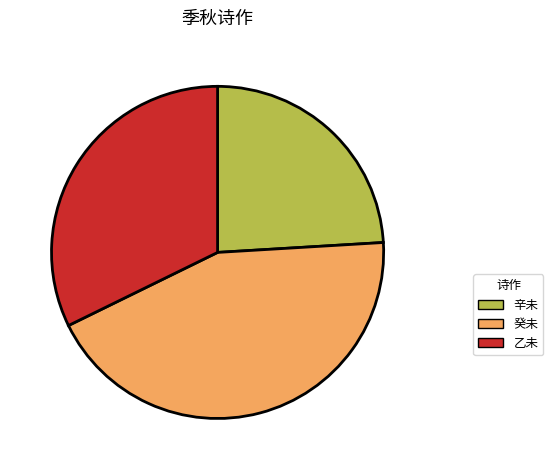

Does any single category account for the majority?

No